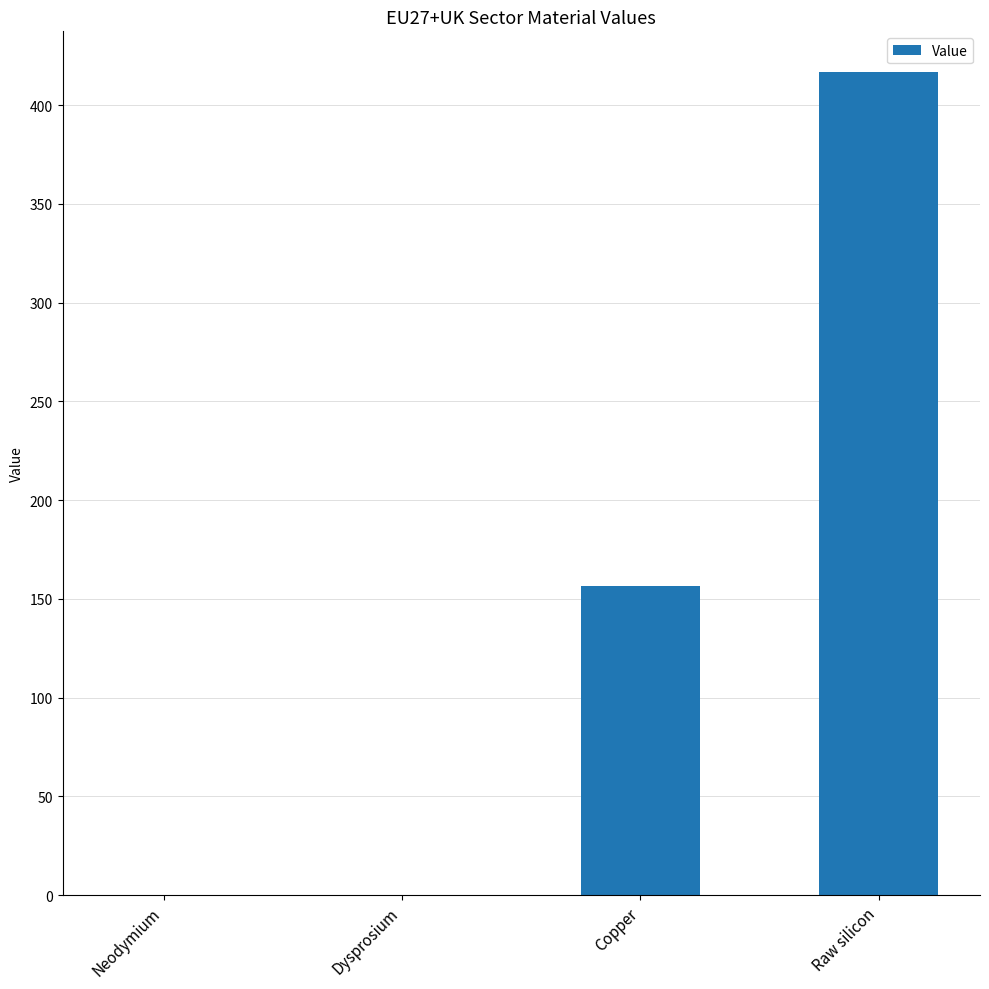

How many data points are above 156?

2